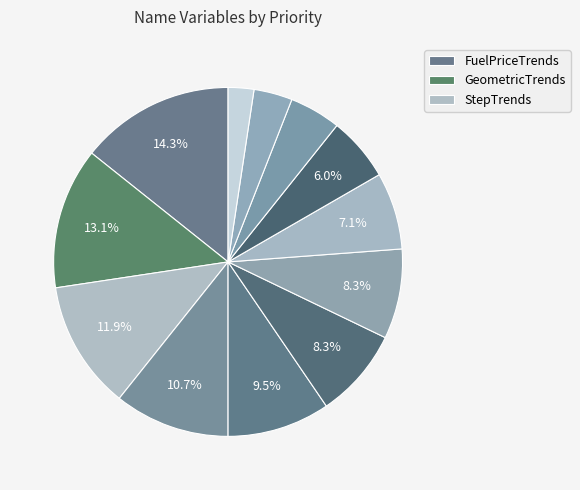

Count the number of slices in the pie.

12